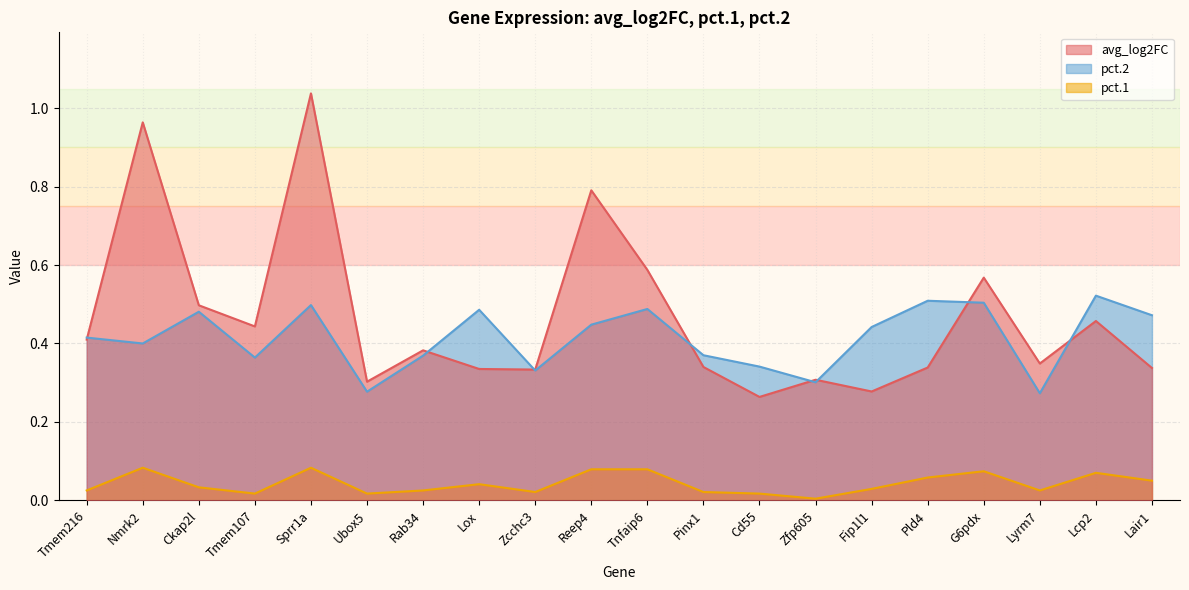

Where is the first local minimum for pct.1?

Tmem107